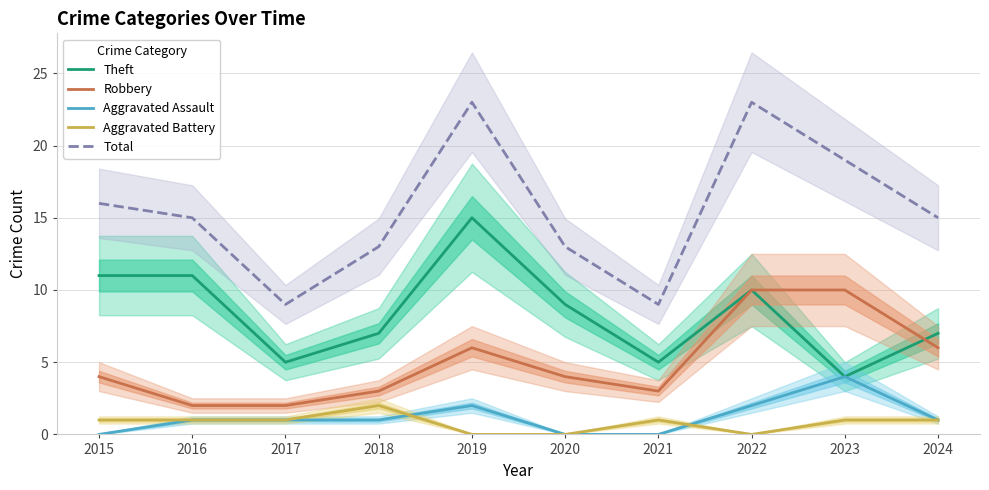

At which label is Total closest to 16?

2015